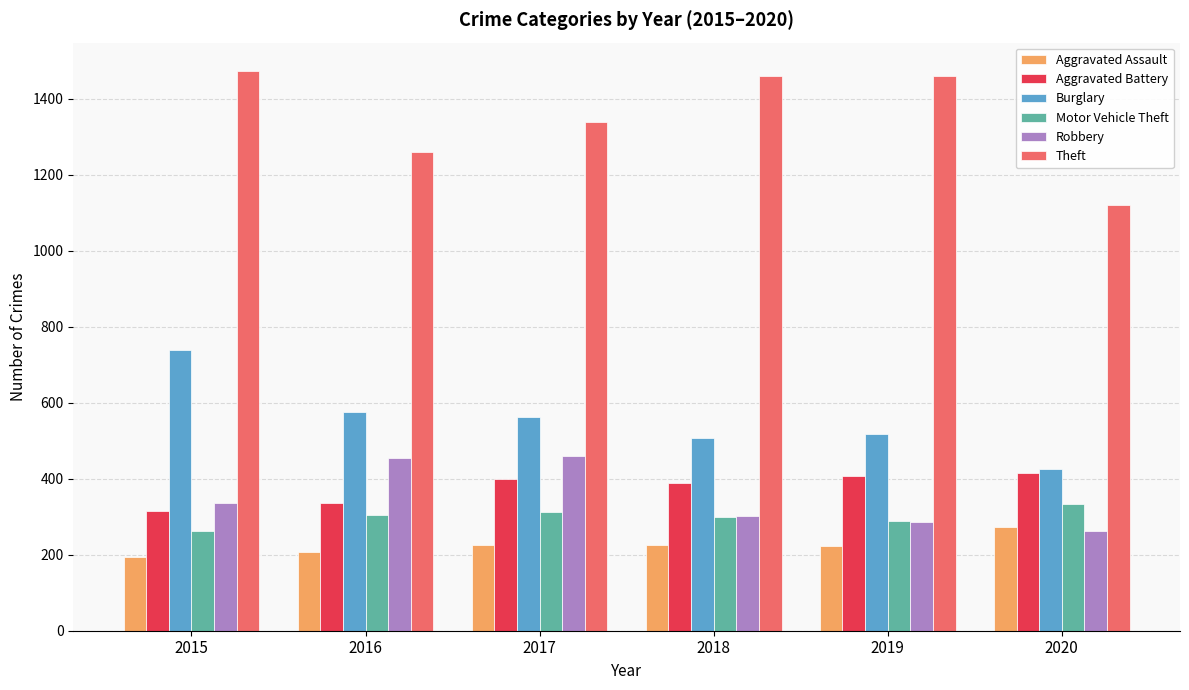

Is the value of Robbery at 2019 greater than the value of Aggravated Assault at 2018?

Yes